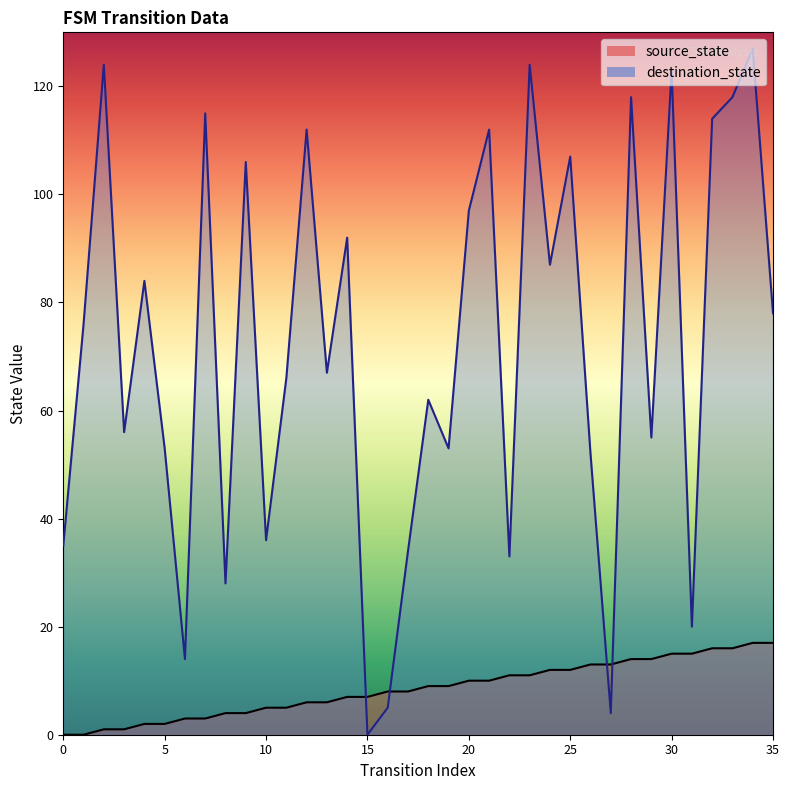

What is the difference between the maximum and minimum values in the destination_state series?

127